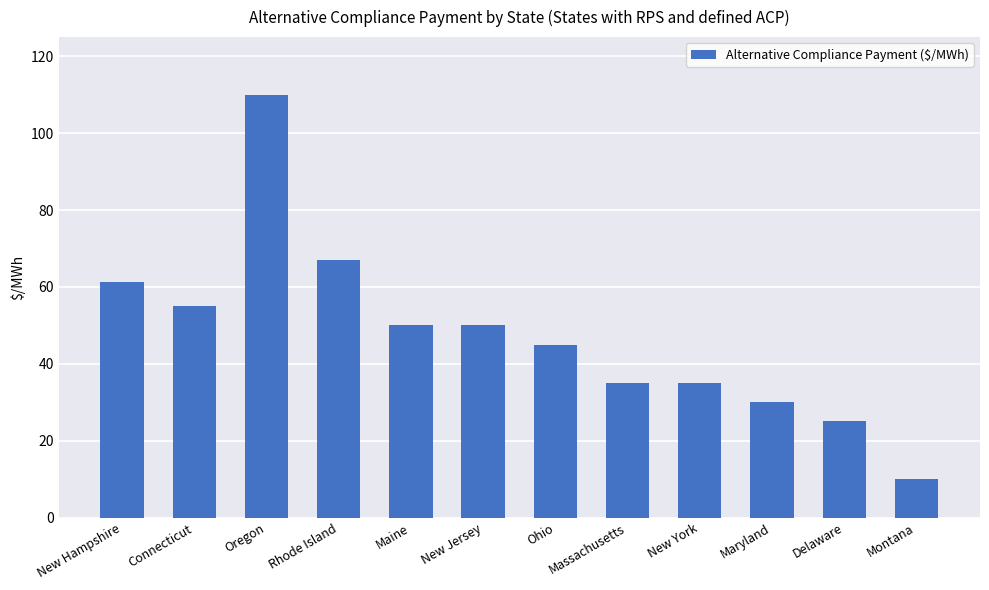

How many data points are less than 50?

6